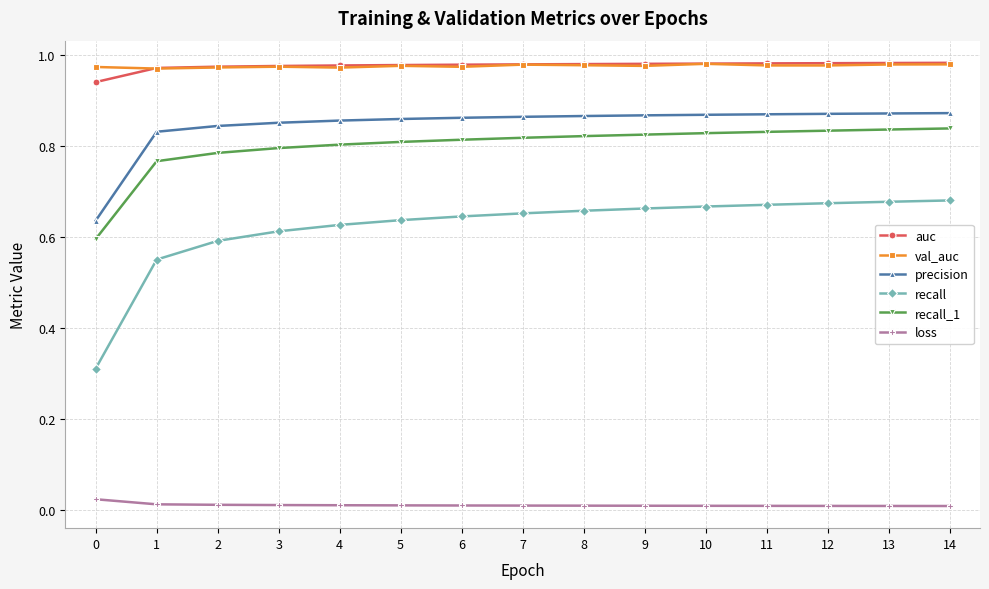

What is the sum of all recall values?

9.3